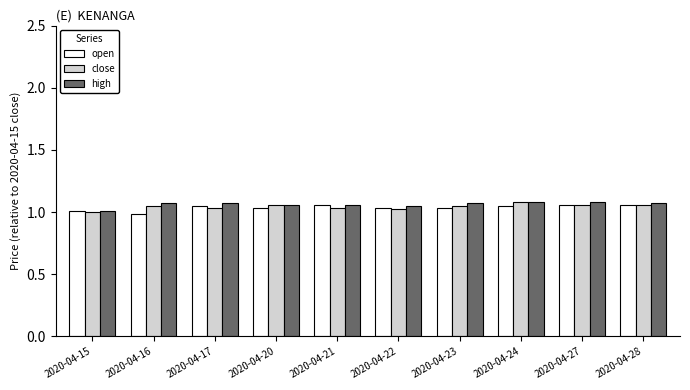

What are all the series names shown in the legend?

open, close, high